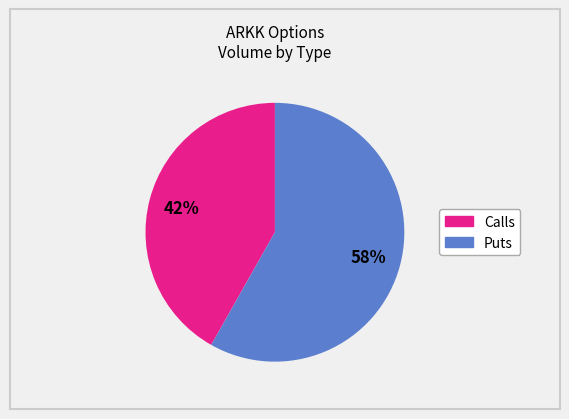

How many slices are in this pie chart?

2